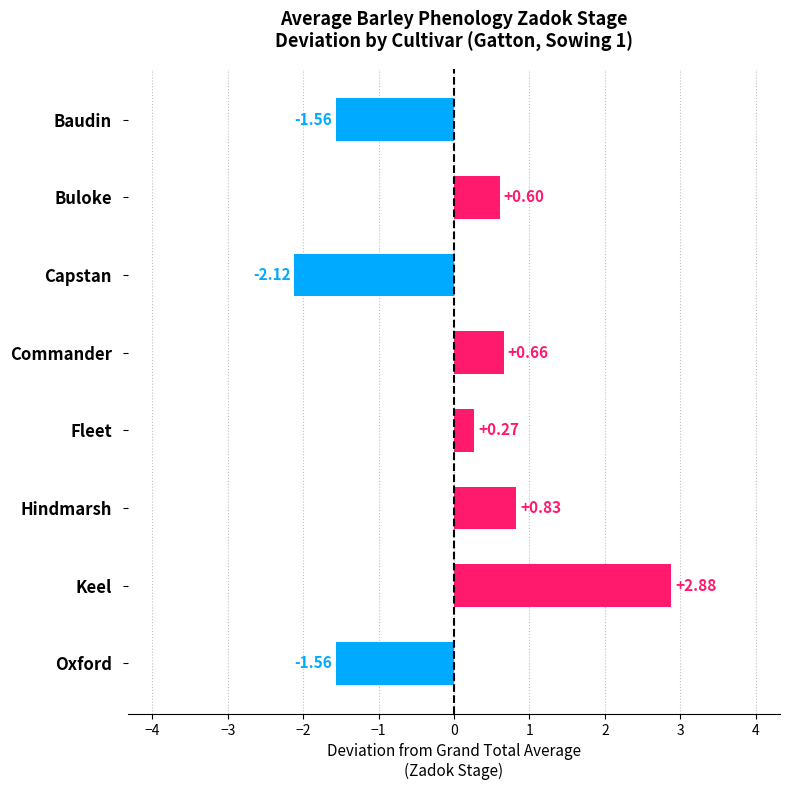

Where is the data nearest to the value 0?

Fleet